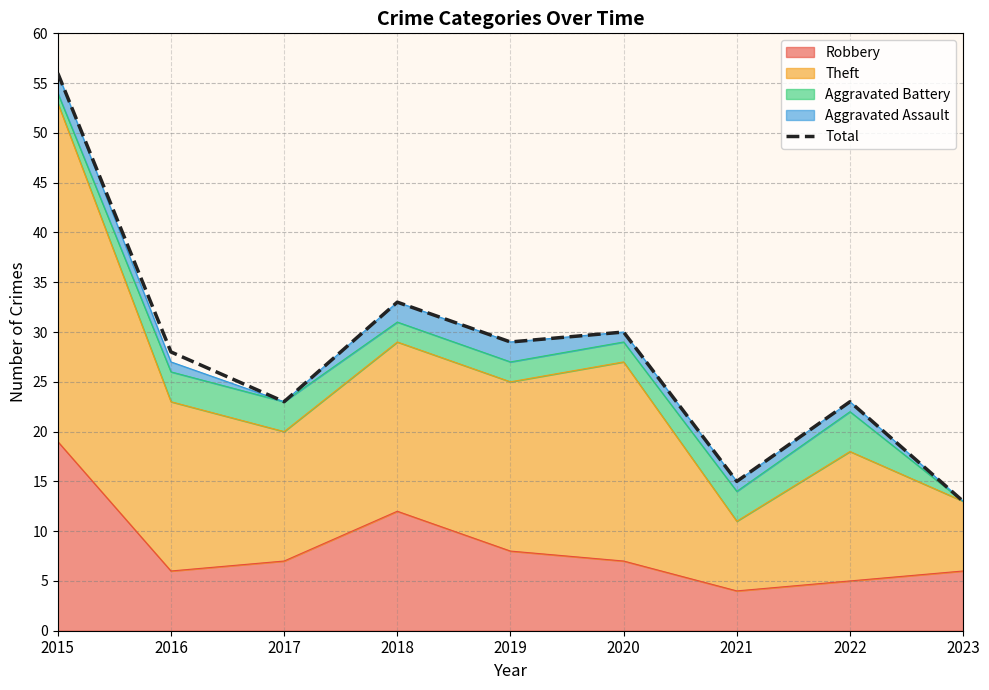

What is the change in value from 2017 to 2018?

+10